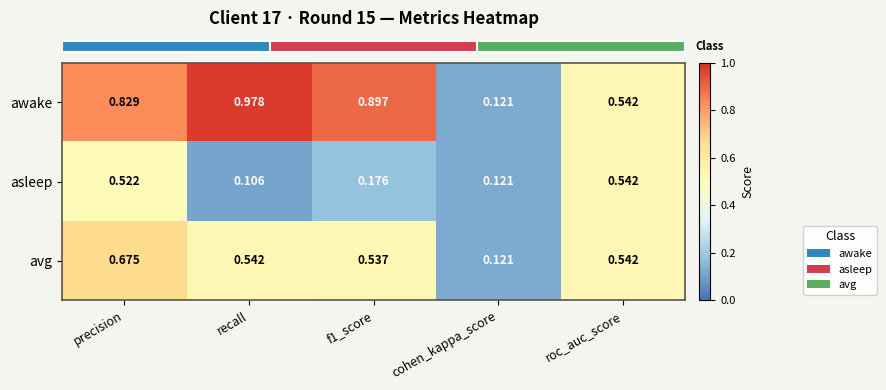

At which category is the sum across all series the highest?

precision